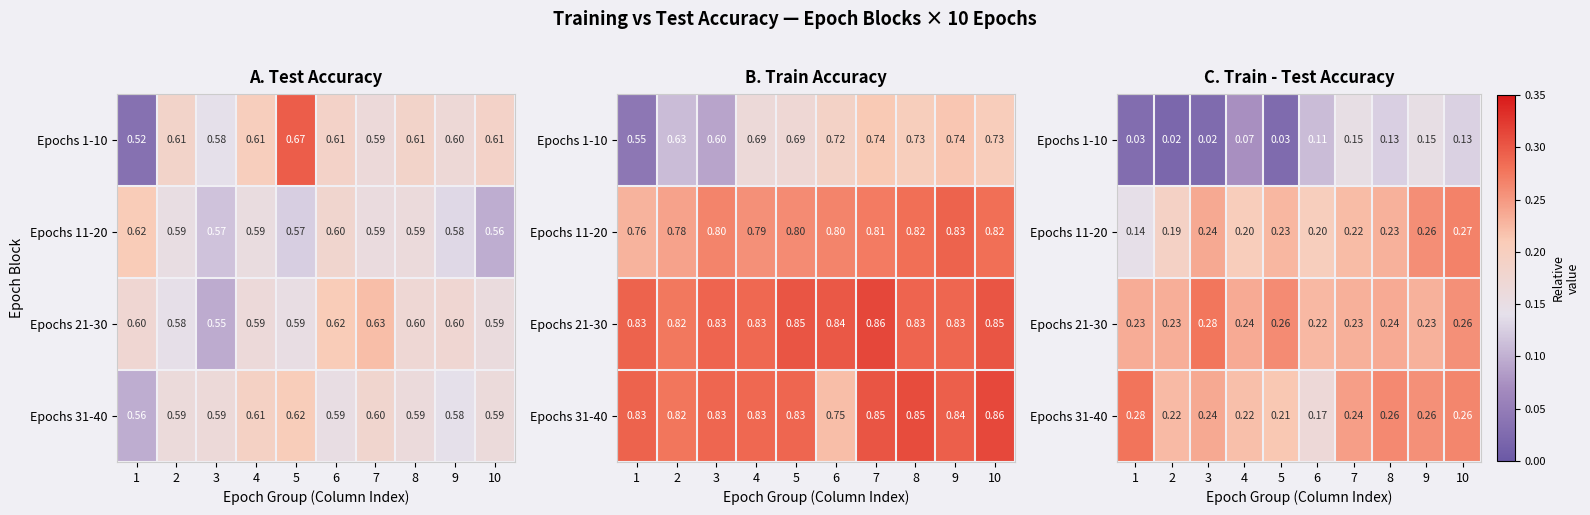

Rank the categories by Epochs 31-40 value from highest to lowest.

1, 10, 8, 9, 7, 3, 2, 4, 5, 6